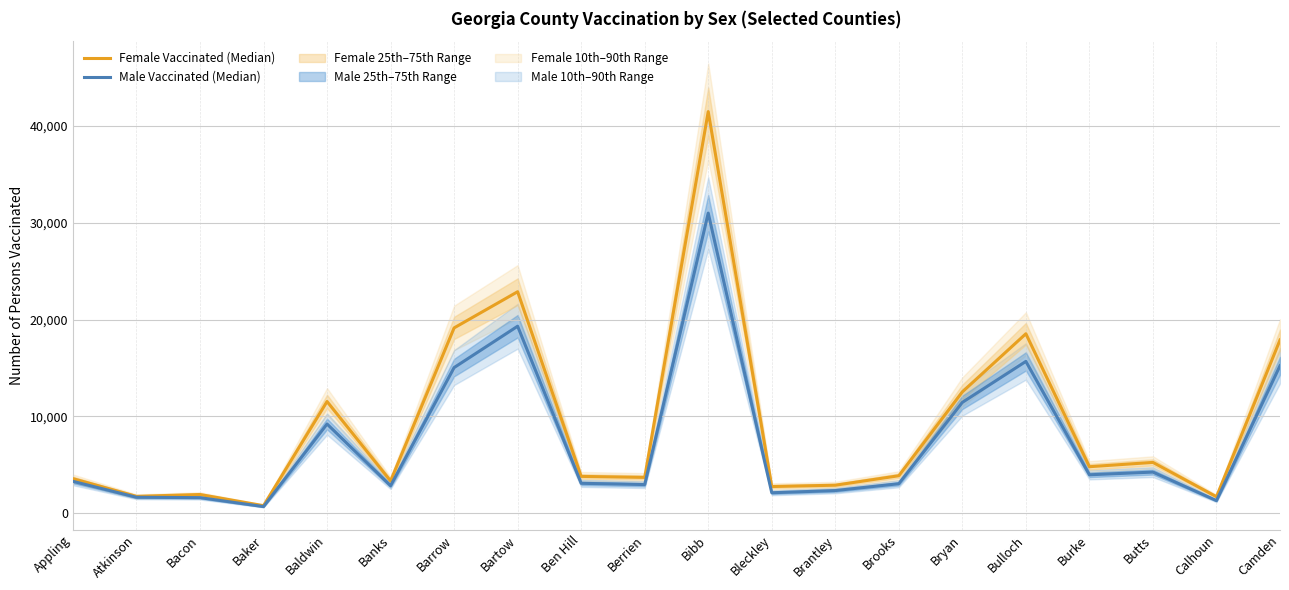

Count the number of data series in this chart.

2